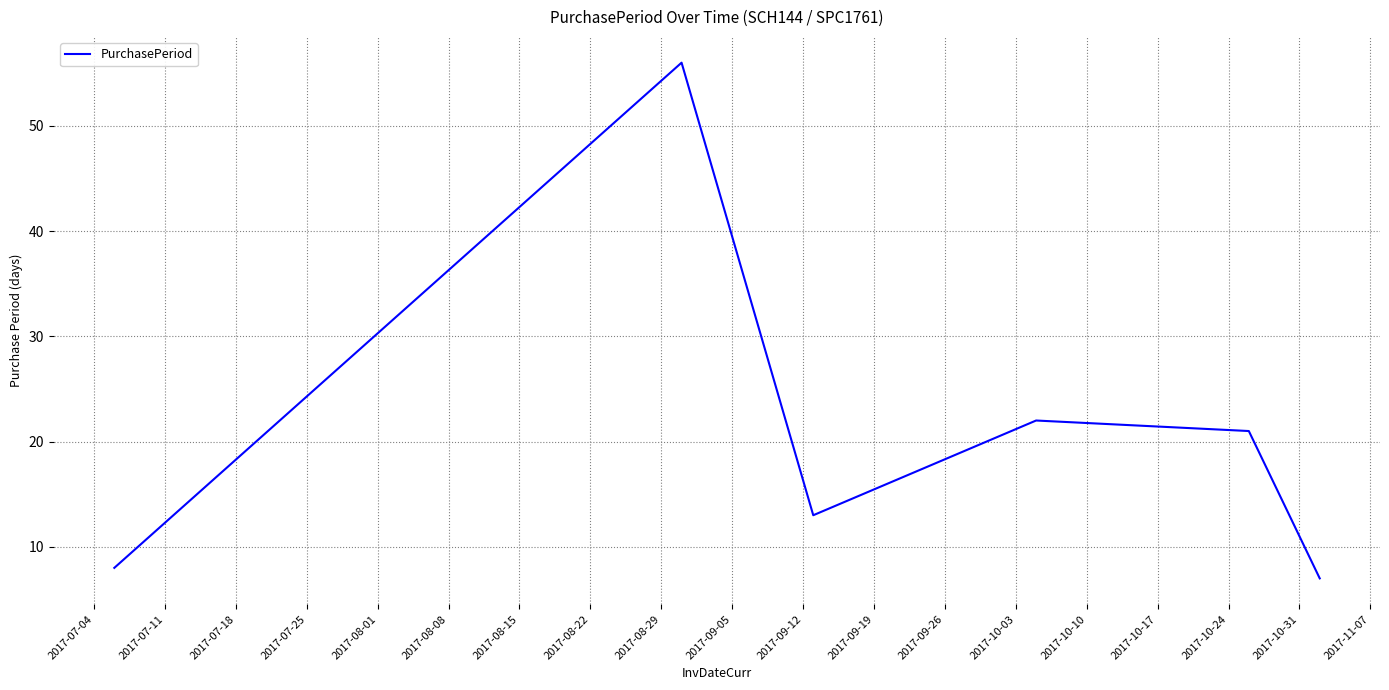

What is the minimum value shown in the chart?

7